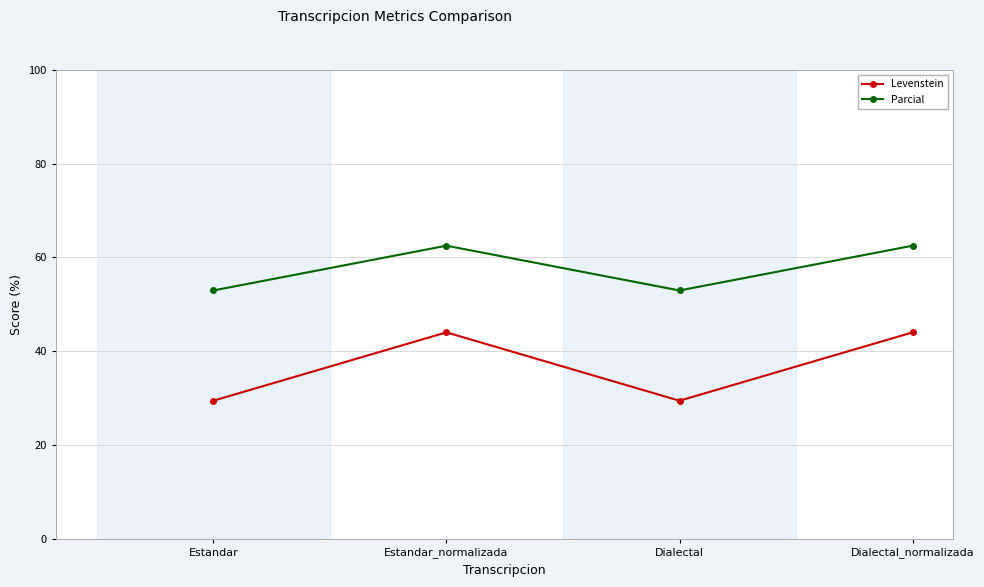

Where does the Parcial series first go above 62?

Estandar_normalizada